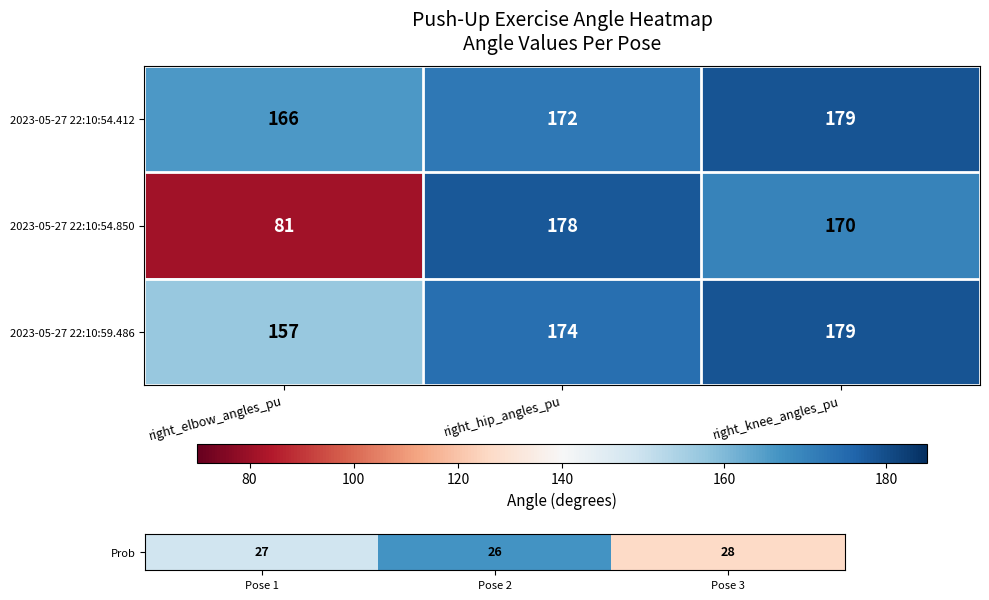

True or false: 2023-05-27 22:10:59.486 has a value of 303 at right_hip_angles_pu.

False